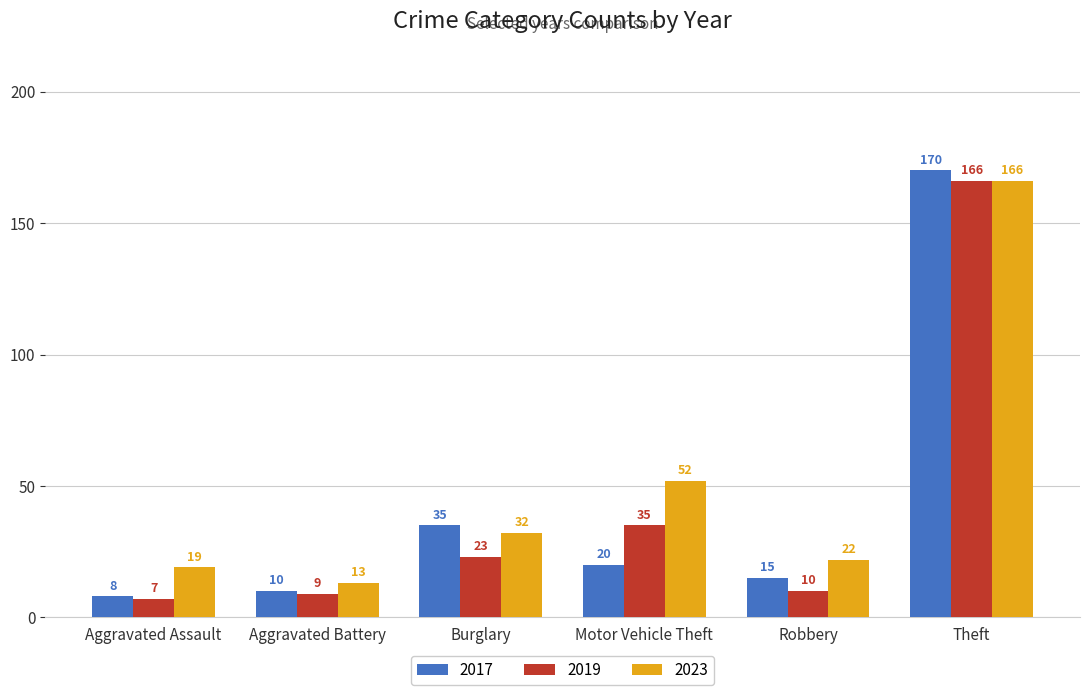

At how many categories does at least one series exceed 16?

5